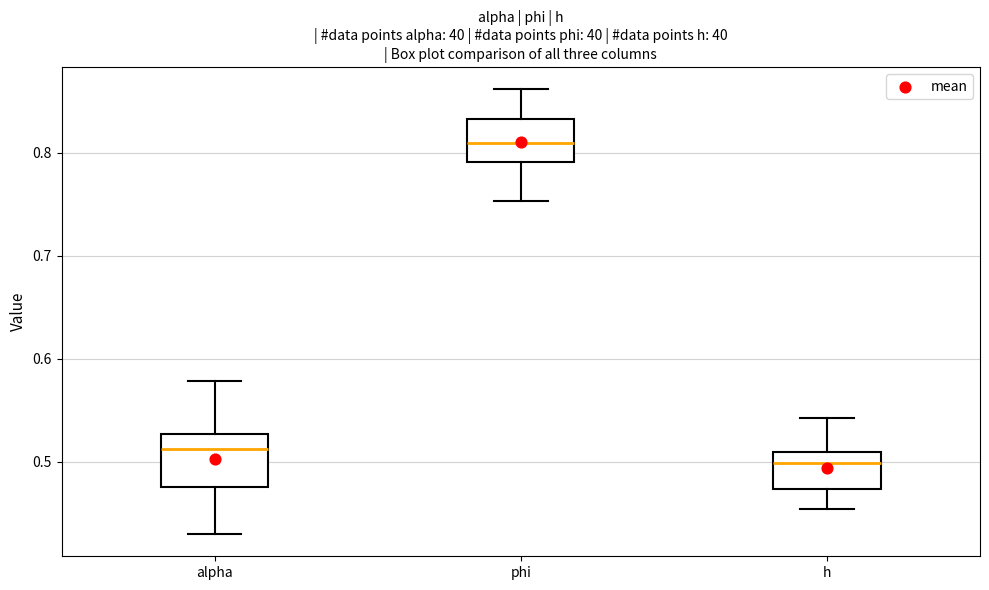

Reading left to right, transcribe this box plot: for each box, give where its median line is, the range the box spans, and where its two whiskers end, as read against the y-axis. The values are not printed on the chart, so give them approximately, as read against the axis.

alpha: median 0.51, box 0.48 to 0.53, whiskers 0.43 to 0.58
phi: median 0.81, box 0.79 to 0.83, whiskers 0.75 to 0.86
h: median 0.50, box 0.47 to 0.51, whiskers 0.45 to 0.54